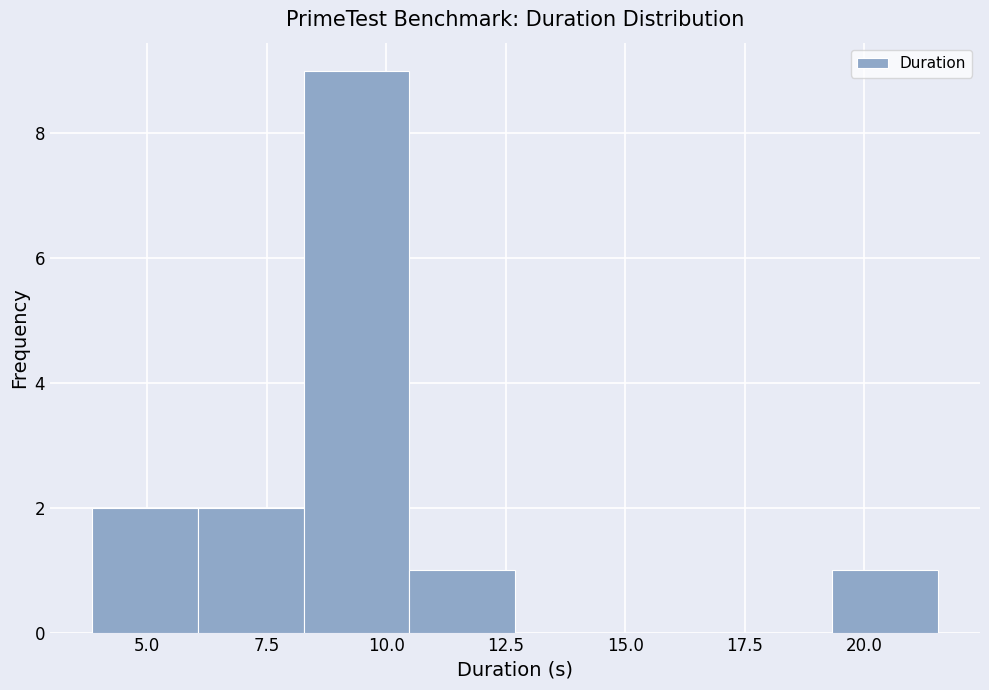

Reading left to right, list every bar in this chart as the range it spans on the x-axis followed by its height. Neither the bar edges nor the heights are printed on the chart, so give them approximately, as read against the axes.

4.0 to 6.0: 2
6.0 to 8.5: 2
8.5 to 10.5: 9
10.5 to 12.5: 1
12.5 to 15.0: 0
15.0 to 17.0: 0
17.0 to 19.5: 0
19.5 to 21.5: 1